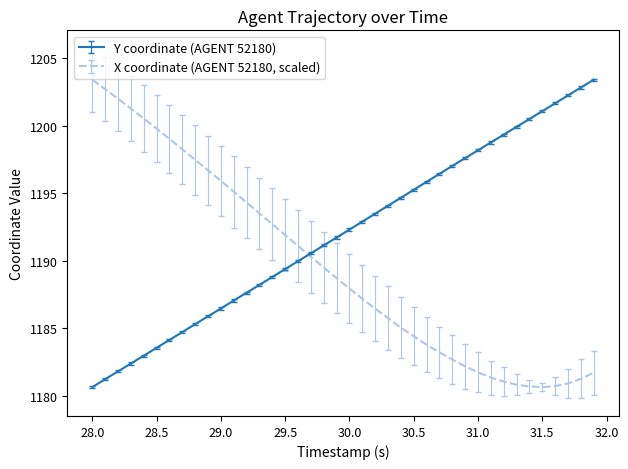

What is the smallest value displayed?

1180.6